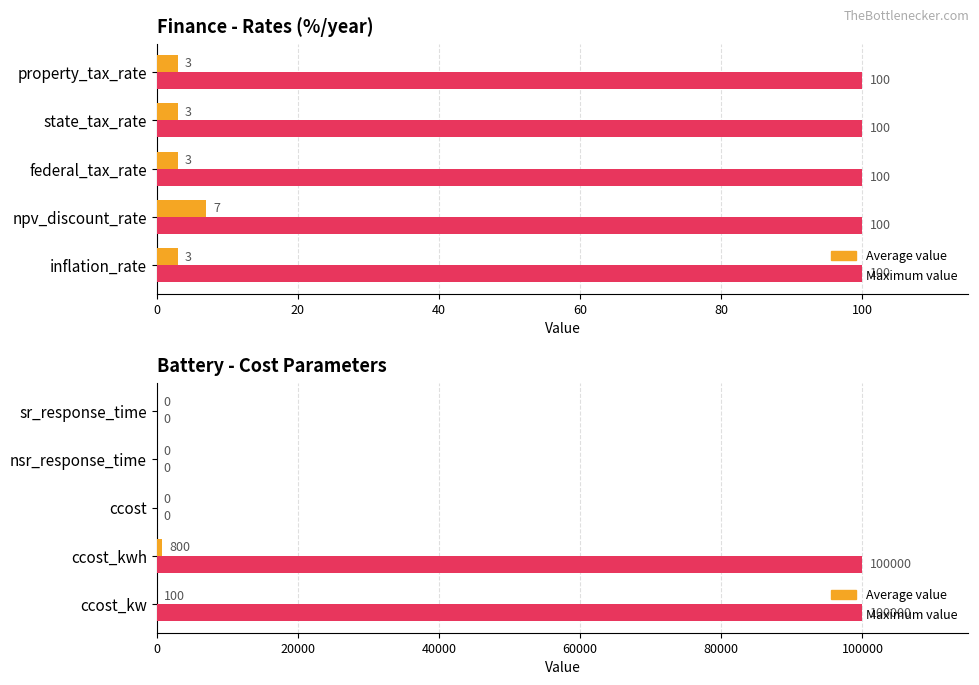

Which series has the largest total across all categories?

Maximum value